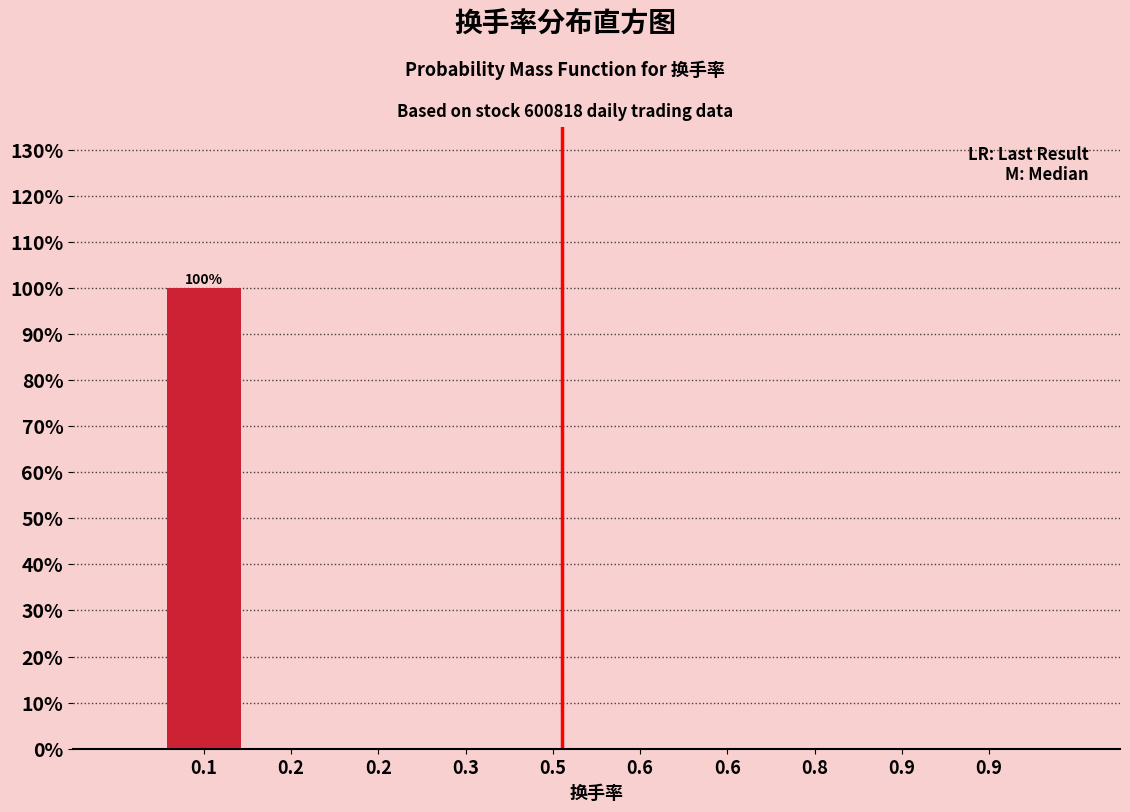

Count the number of categories in the chart.

10